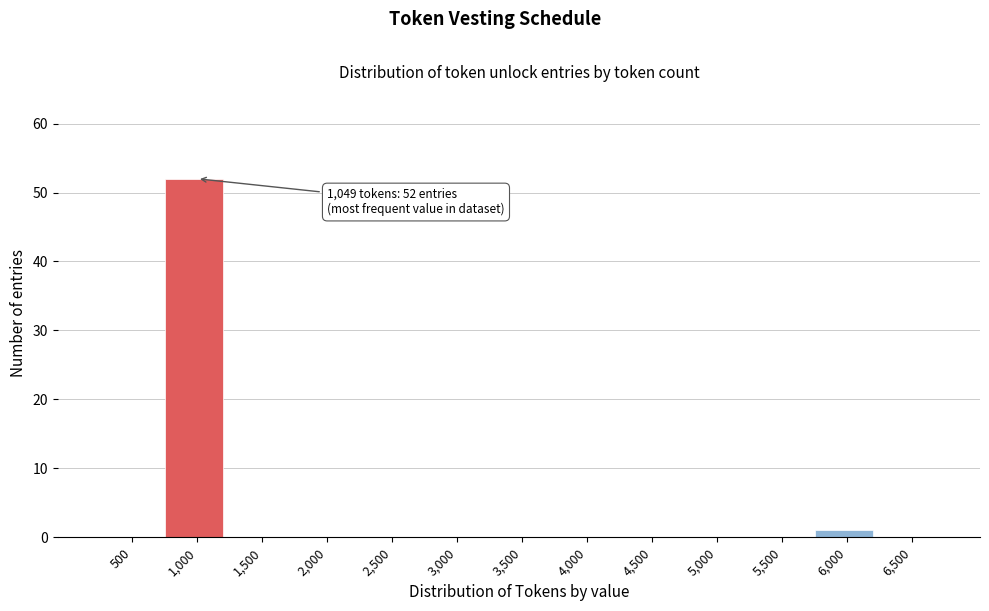

Reading left to right, transcribe all the data shown in this chart.

500=0	1,000=52	1,500=0	2,000=0	2,500=0	3,000=0	3,500=0	4,000=0	4,500=0	5,000=0	5,500=0	6,000=1	6,500=0